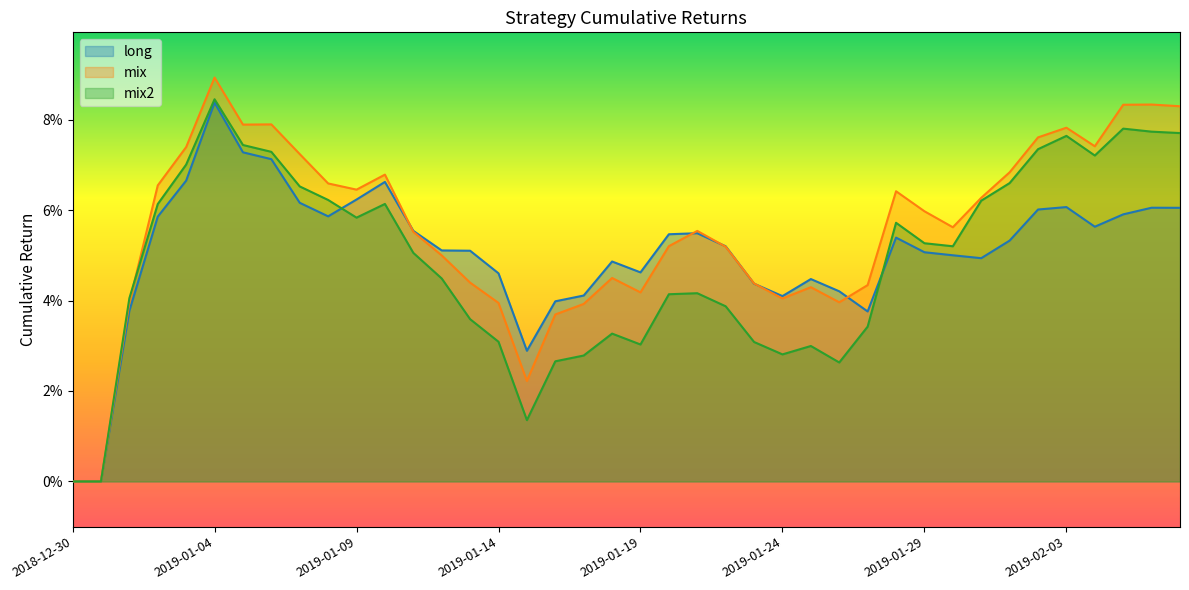

At which category is the sum across all series the highest?

2019-01-04